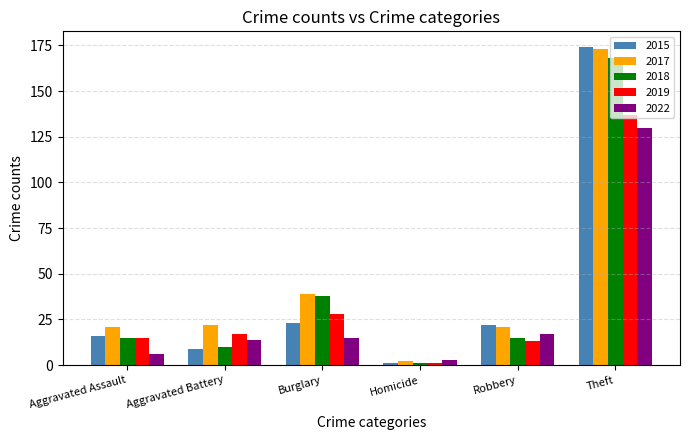

Rank the categories by 2019 value from highest to lowest.

Theft, Burglary, Aggravated Battery, Aggravated Assault, Robbery, Homicide